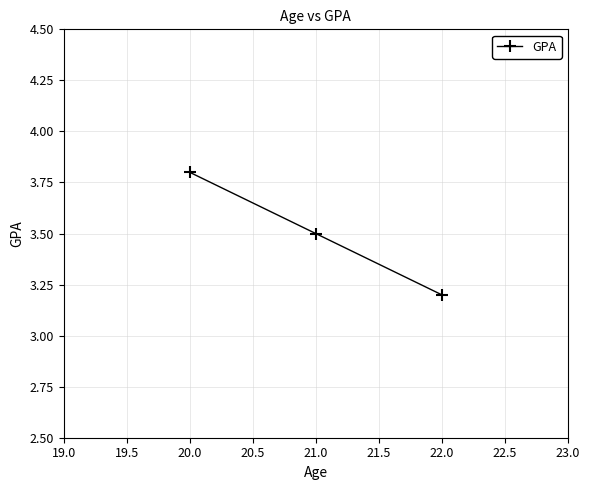

What position from the left is 20.0?

1